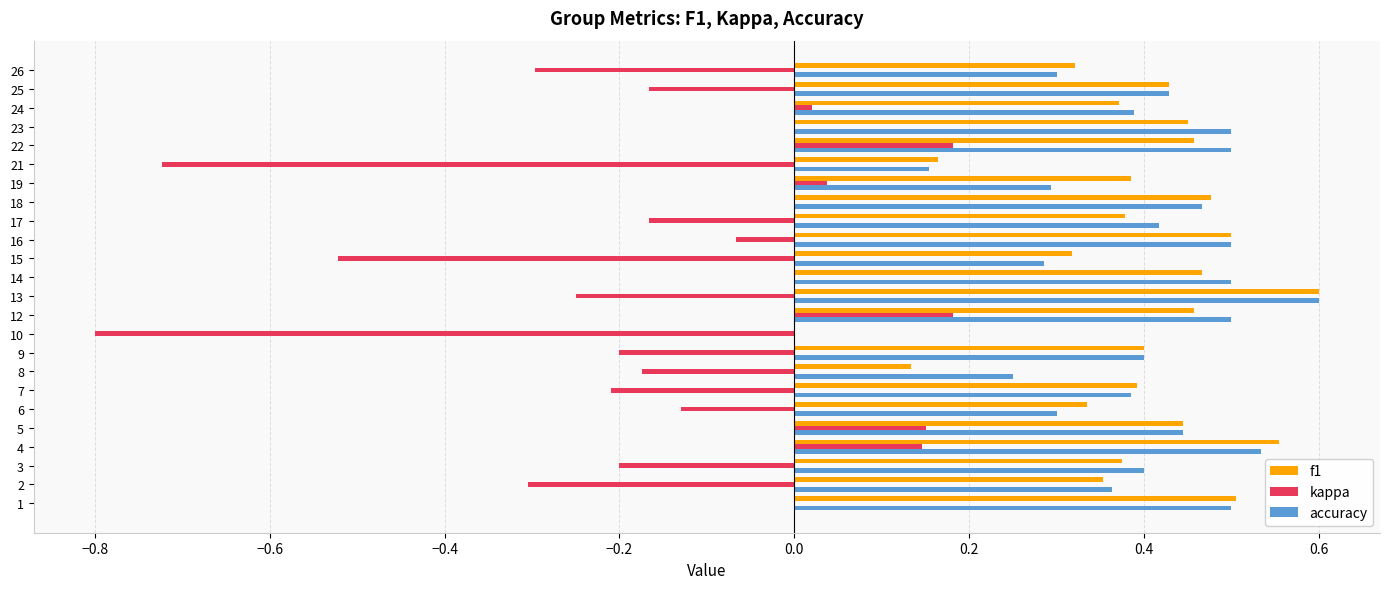

What are all the series names shown in the legend?

f1, kappa, accuracy